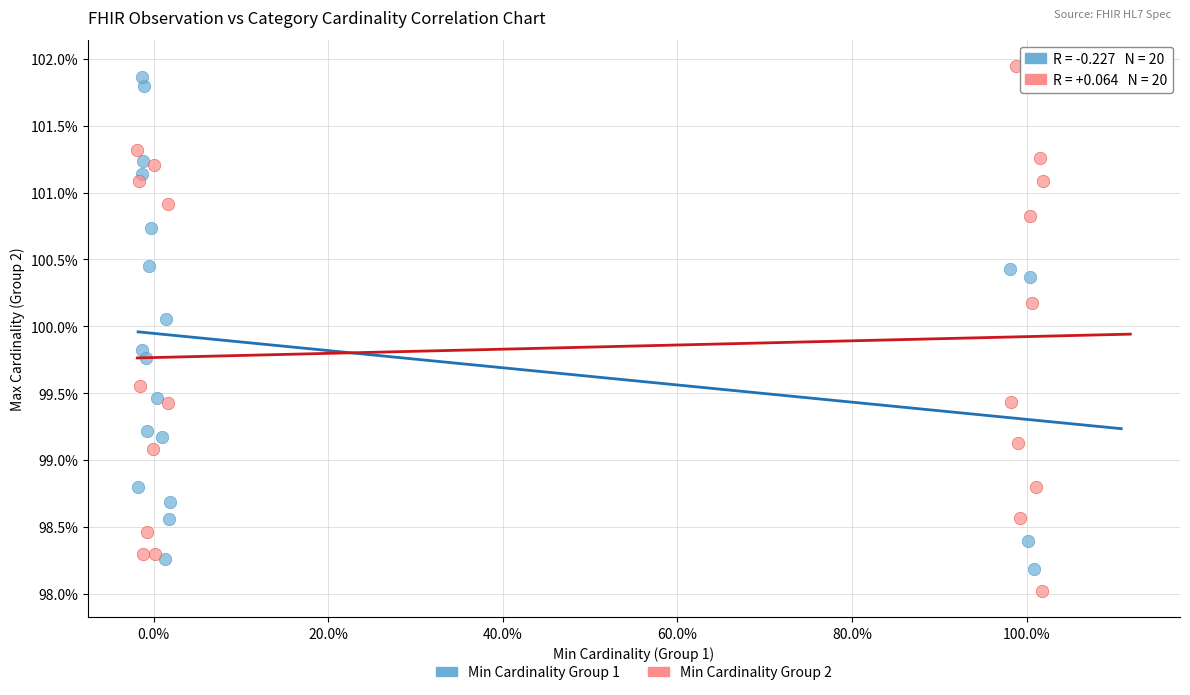

What are all the series names shown in the legend?

Min Cardinality Group 1, Min Cardinality Group 2